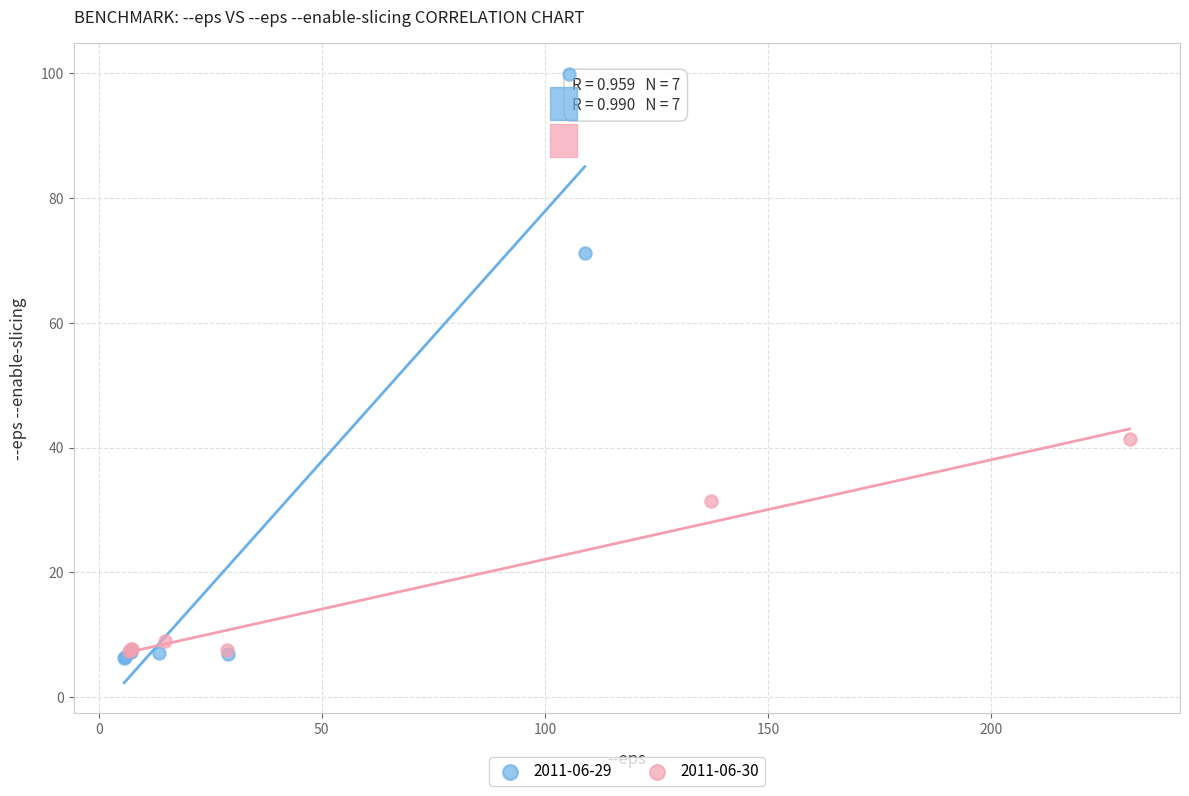

What are all the series names shown in the legend?

2011-06-29, 2011-06-30